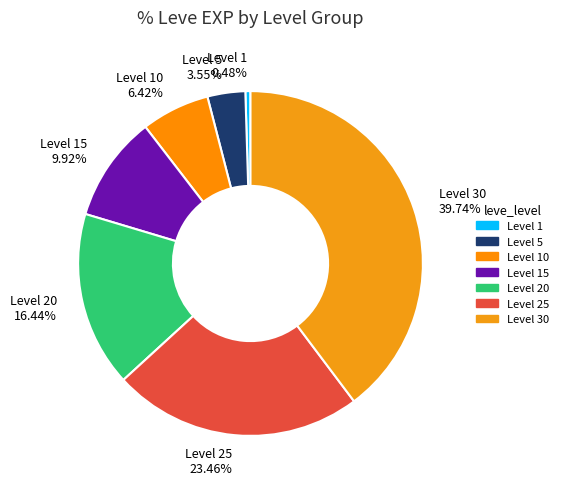

Rank the categories by value from highest to lowest.

Level 30 39.74%, Level 25 23.46%, Level 20 16.44%, Level 15 9.92%, Level 10 6.42%, Level 5 3.55%, Level 1 0.48%